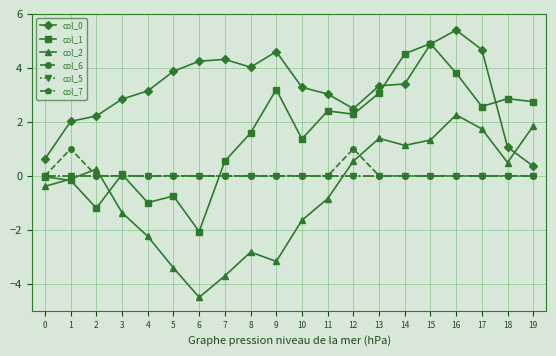

True or false: col_5 and col_7 cross at least once.

False